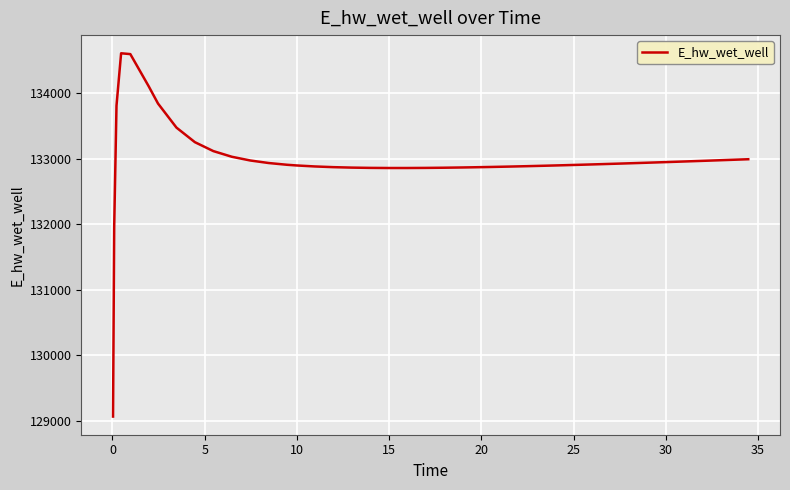

What is the smallest value displayed?

129062.7